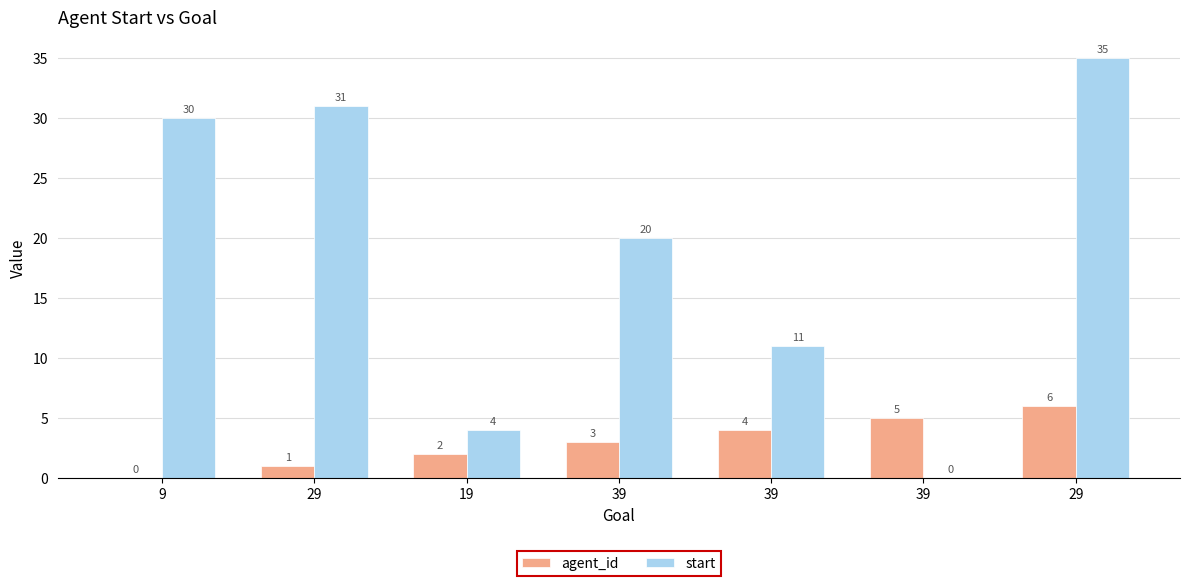

Which series has the largest range (max minus min)?

start